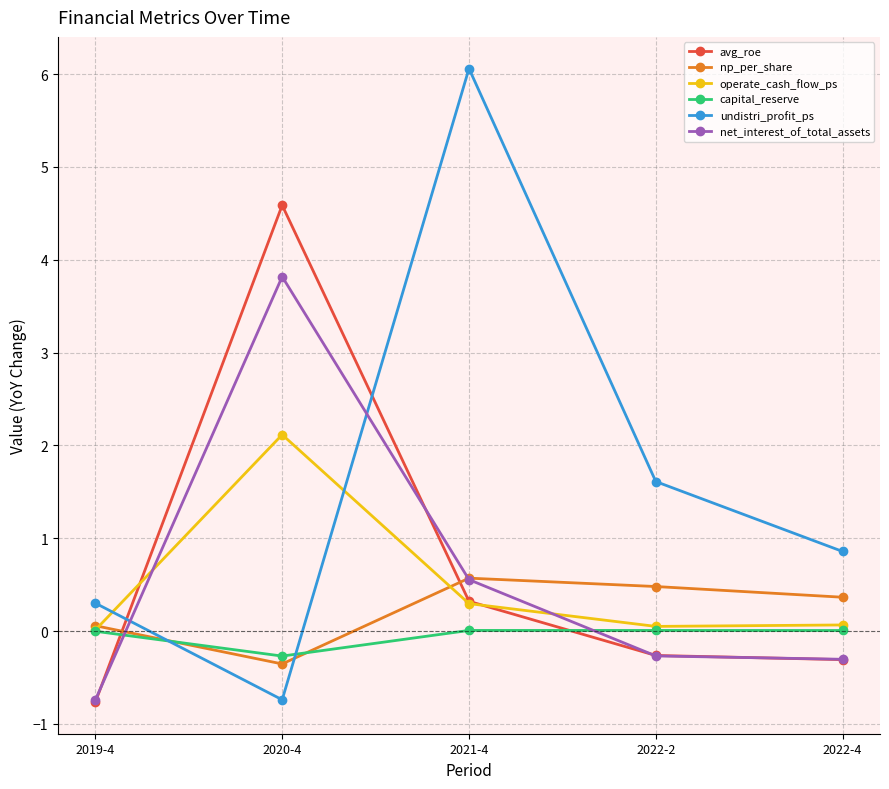

How many values in the avg_roe series exceed 0?

2